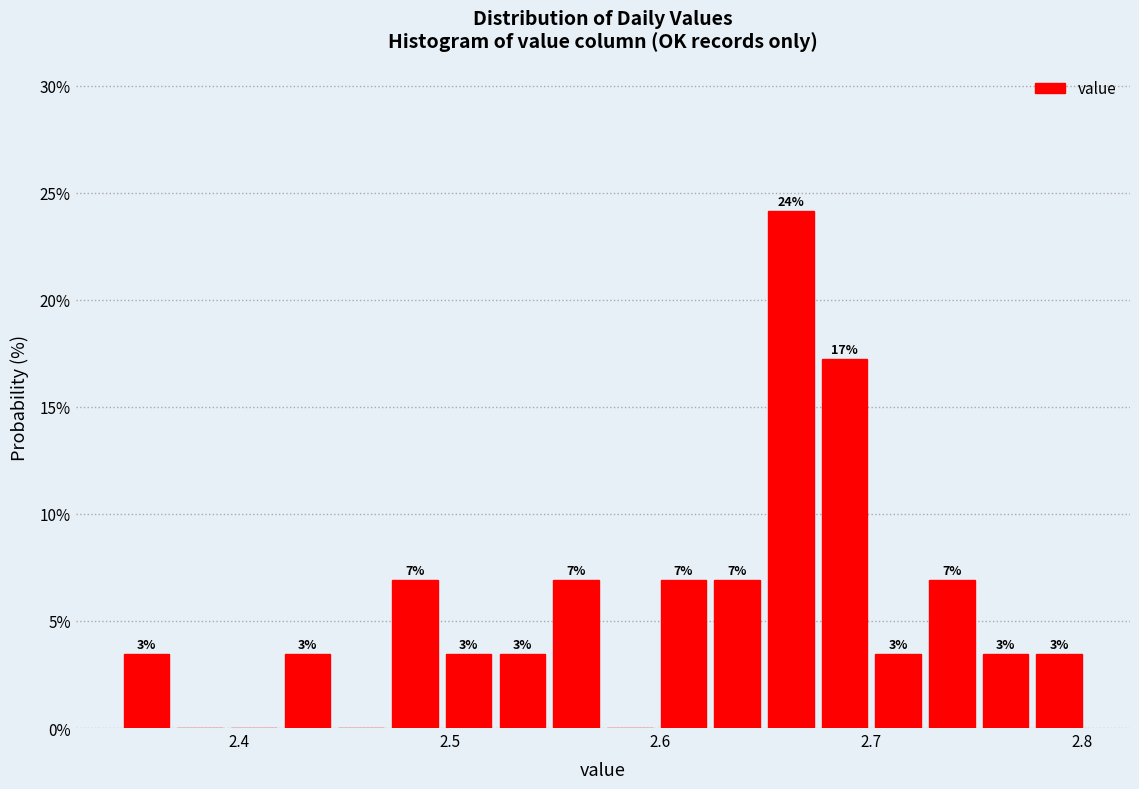

Around what value on the x-axis is the tallest bar? Give the approximate position of its centre, as read against the axis.

2.66